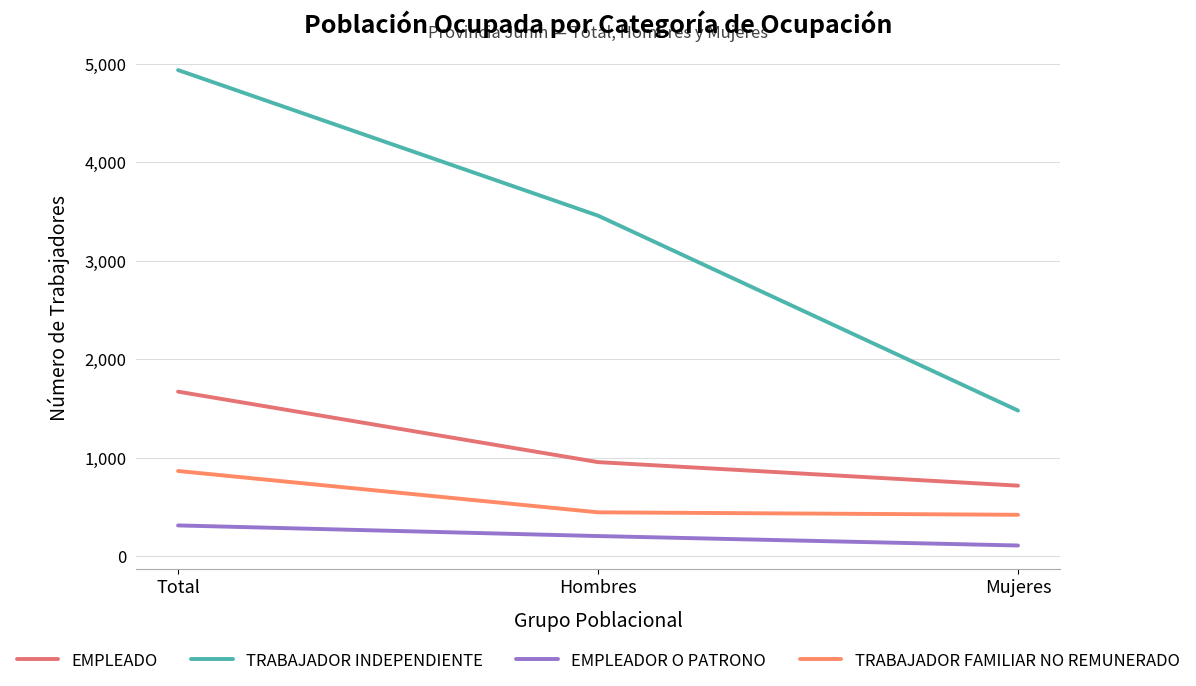

How many values in the TRABAJADOR FAMILIAR NO REMUNERADO series are below 445?

1